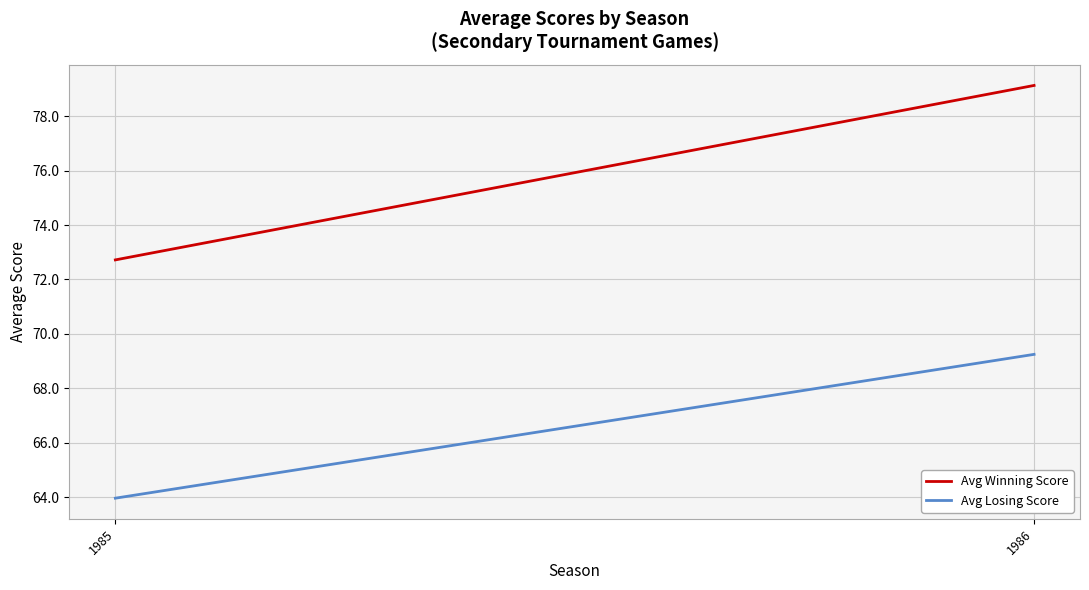

How many values in the Avg Losing Score series exceed 69?

1